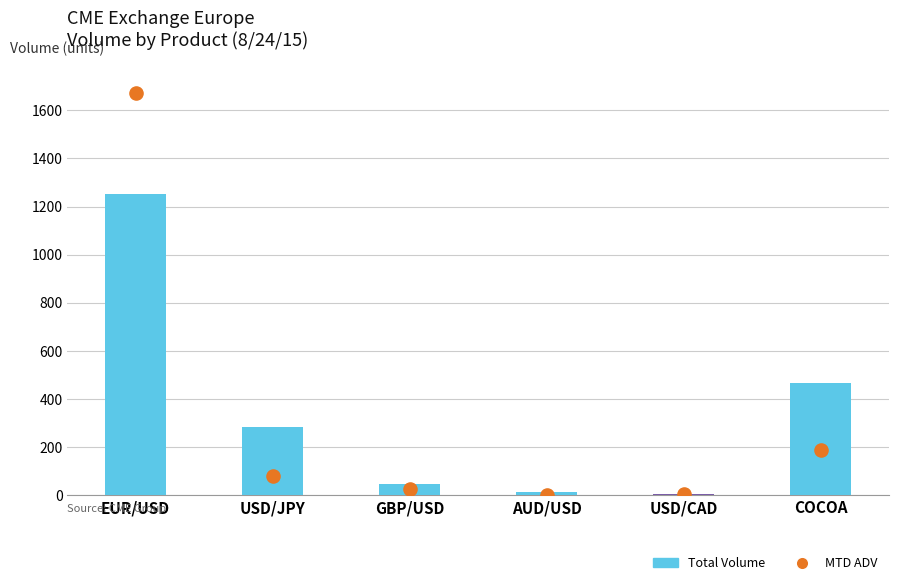

Which has a higher value, EUR/USD or AUD/USD?

EUR/USD